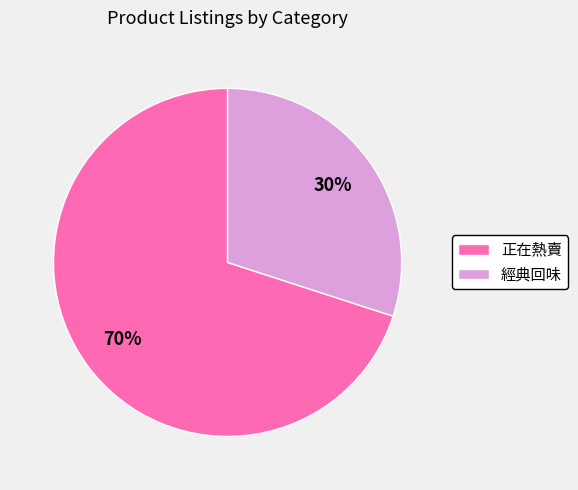

Count the number of slices in the pie.

2